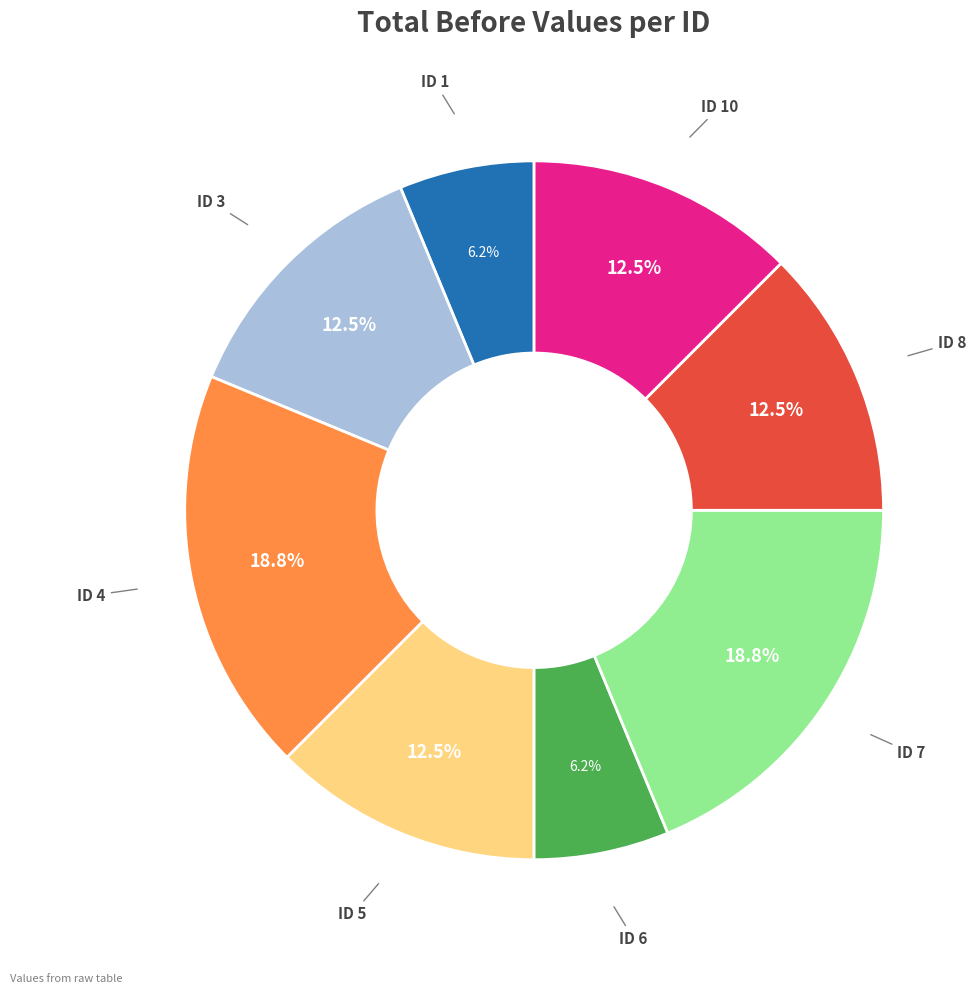

How many segments does this pie chart have?

8